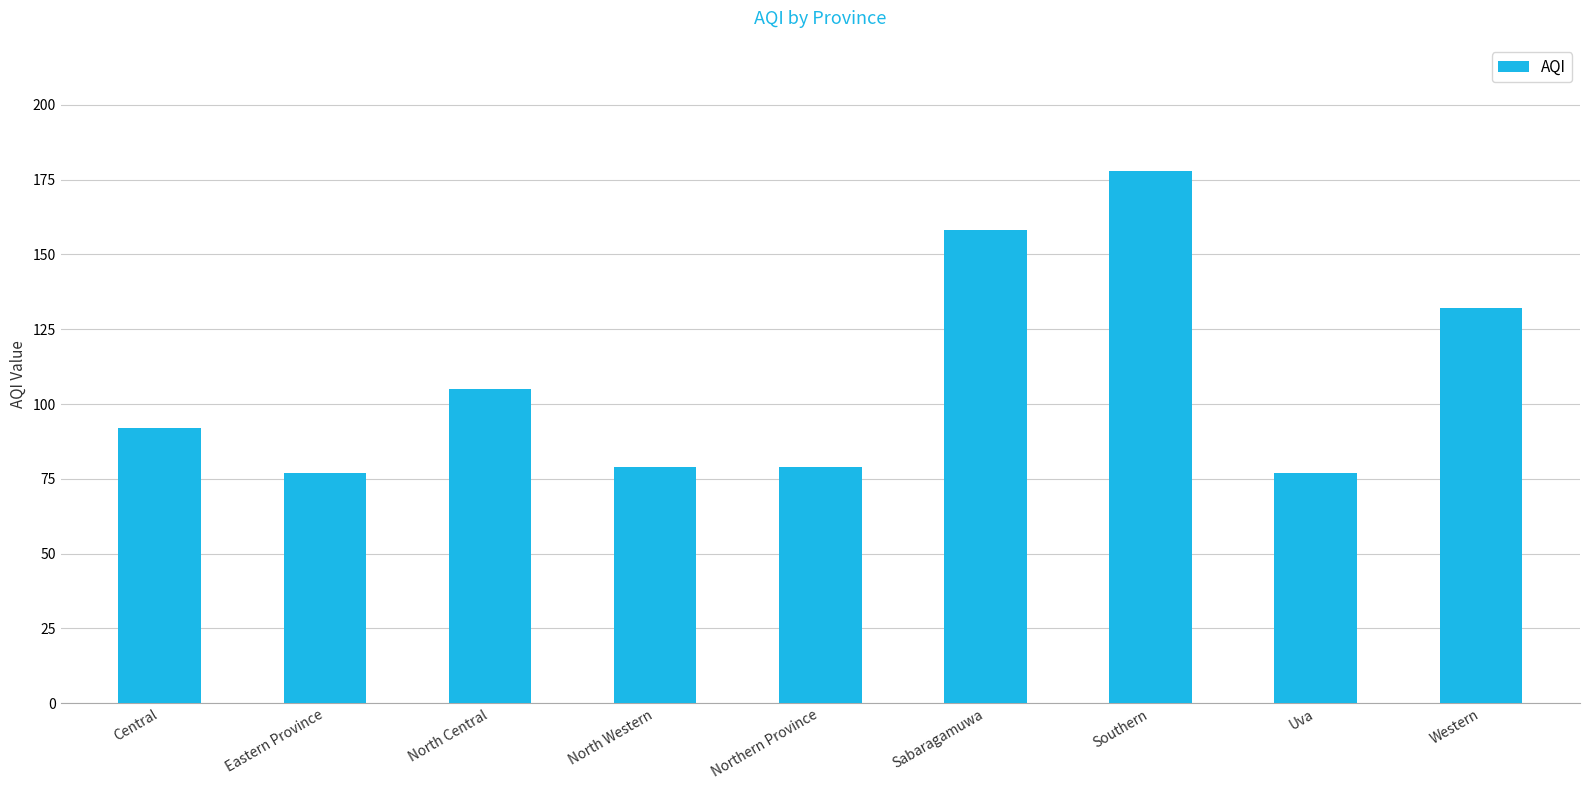

What is the average value?

109